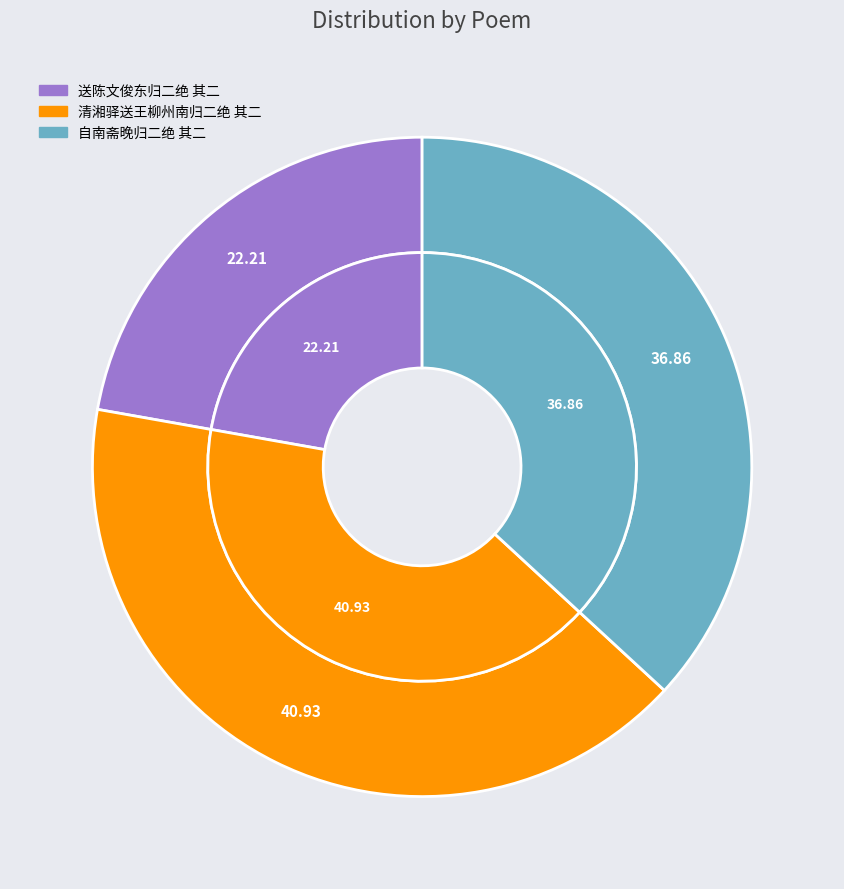

Combined, do 送陈文俊东归二绝 其二 and 自南斋晚归二绝 其二 account for over 50%?

Yes